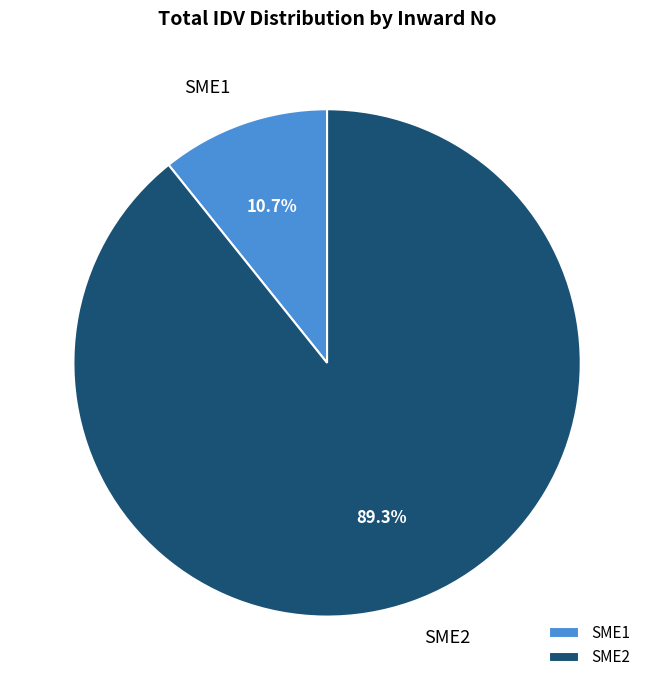

Between SME2 and SME1, which is larger?

SME2